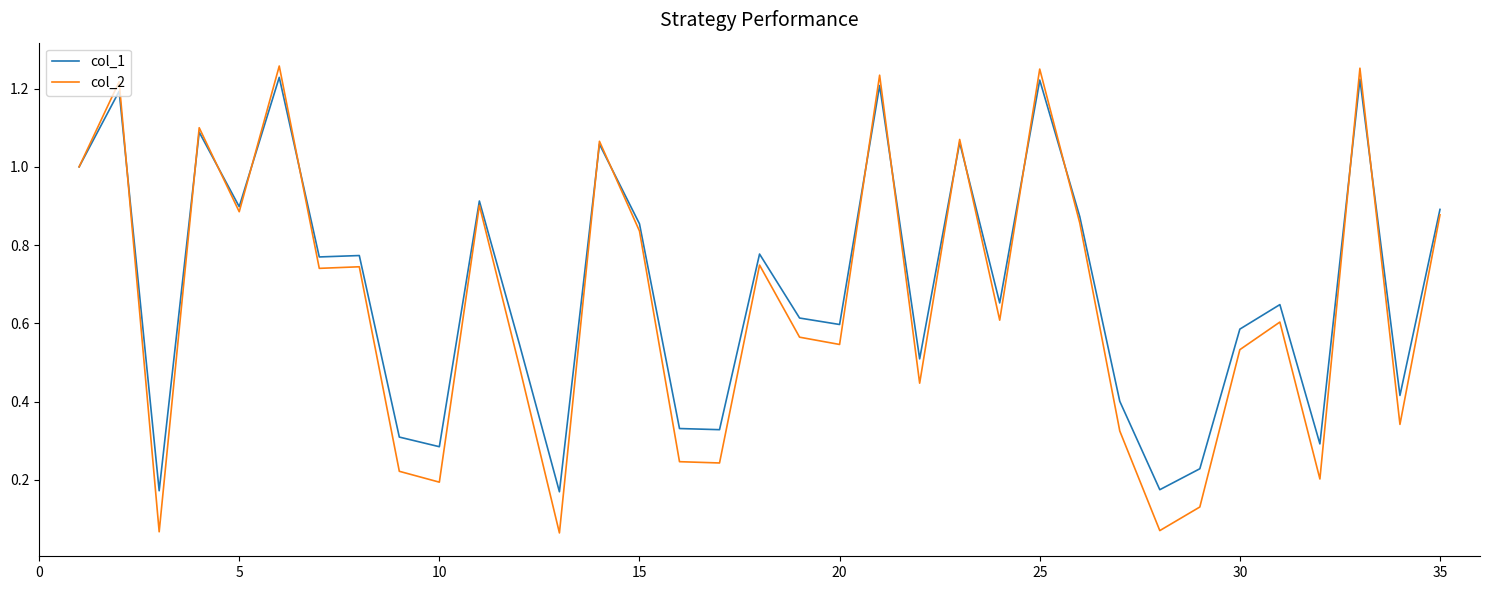

Which series has the widest spread of values?

col_2